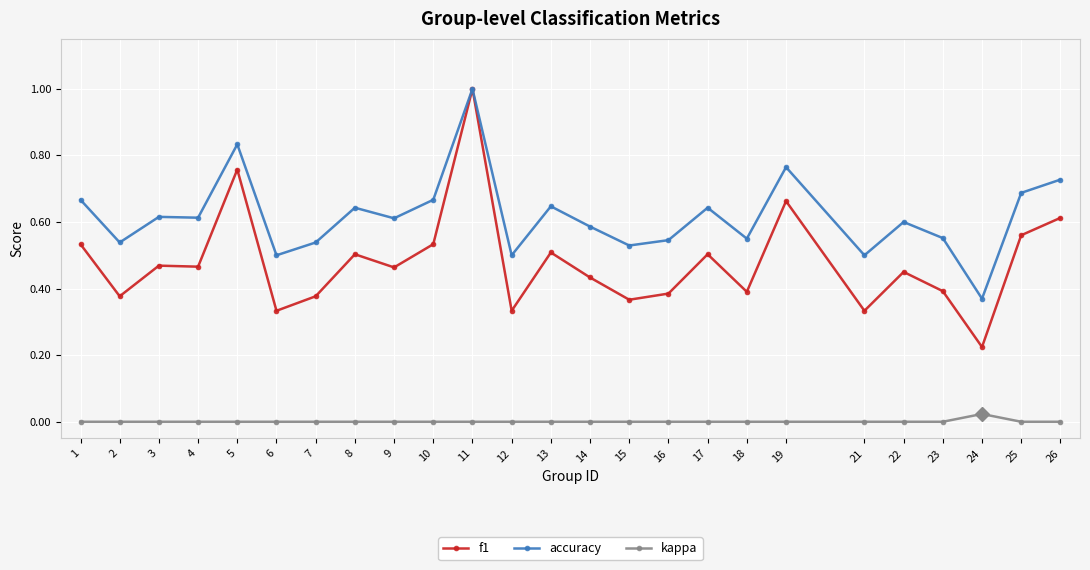

Which series has the largest total across all categories?

accuracy